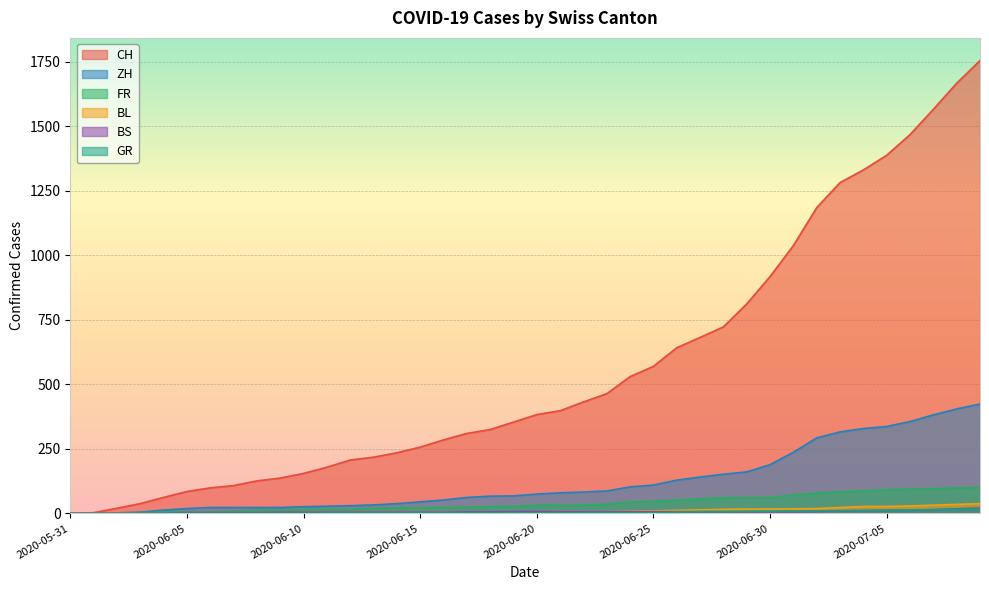

Which series has the widest spread of values?

CH